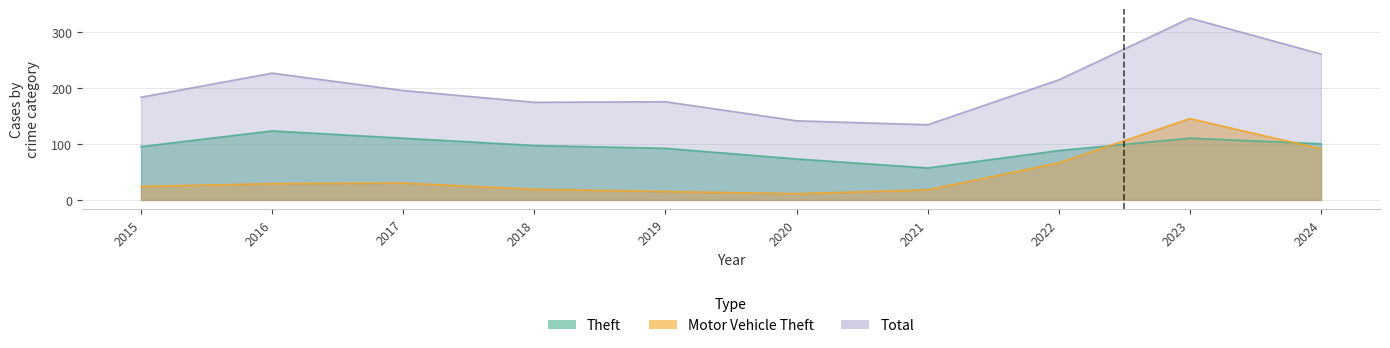

Reading left to right, what are all the values shown in this chart?

Theft: 2015=95	2016=123	2017=110	2018=97	2019=92	2020=73	2021=57	2022=88	2023=110	2024=100
Motor Vehicle Theft: 2015=24	2016=29	2017=30	2018=19	2019=15	2020=11	2021=18	2022=66	2023=145	2024=91
Total: 2015=183	2016=226	2017=195	2018=174	2019=175	2020=141	2021=134	2022=214	2023=324	2024=260